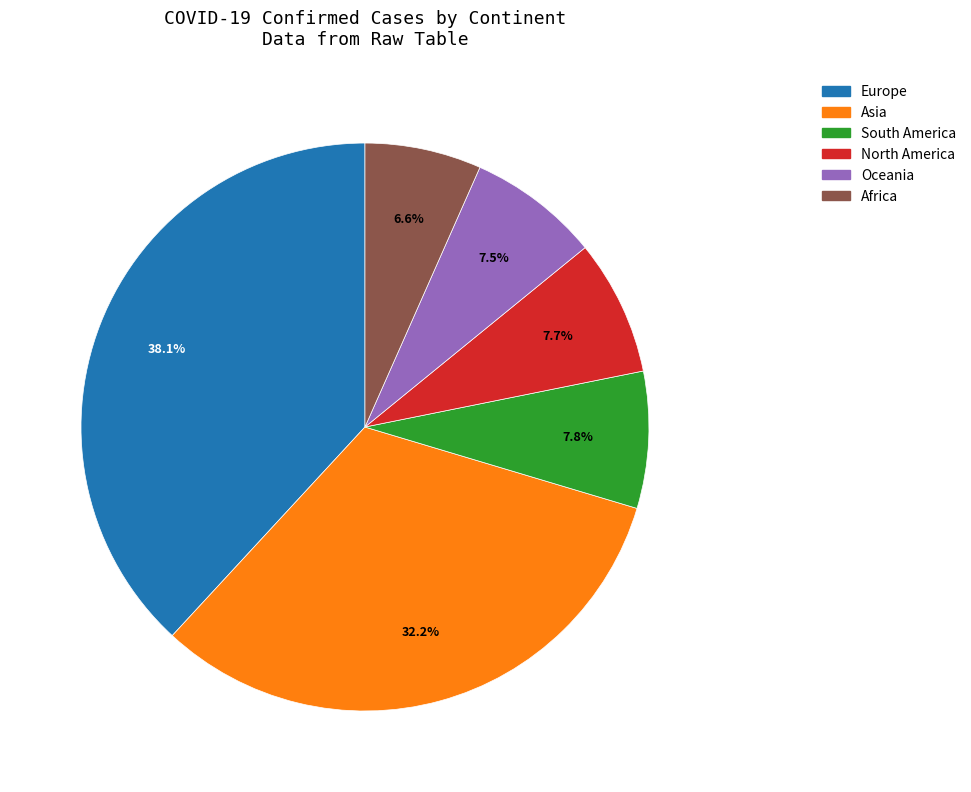

Which has a higher value, Asia or South America?

Asia